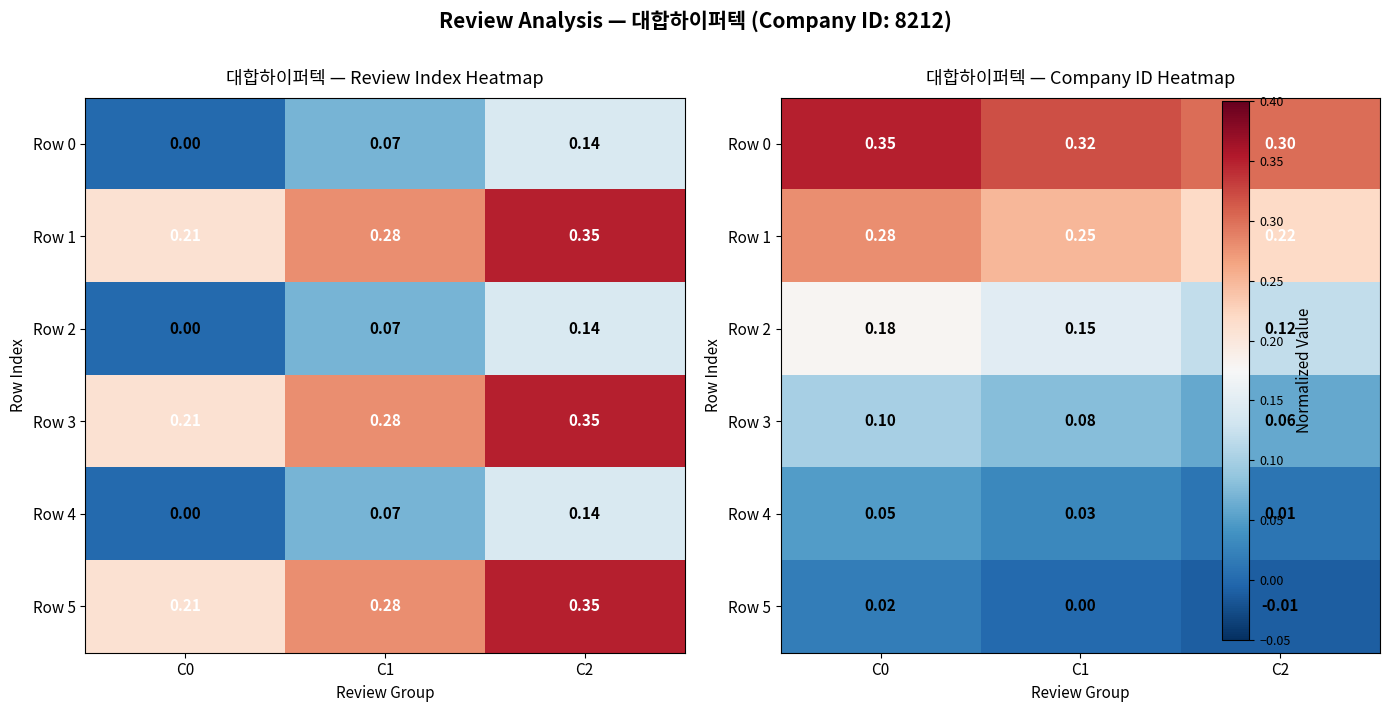

How many negative values does the Row 5 series have?

1